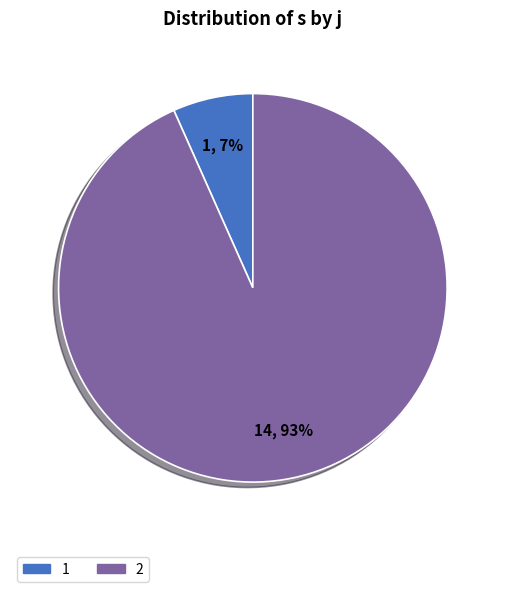

To the nearest percent, what is the average slice percentage?

50%